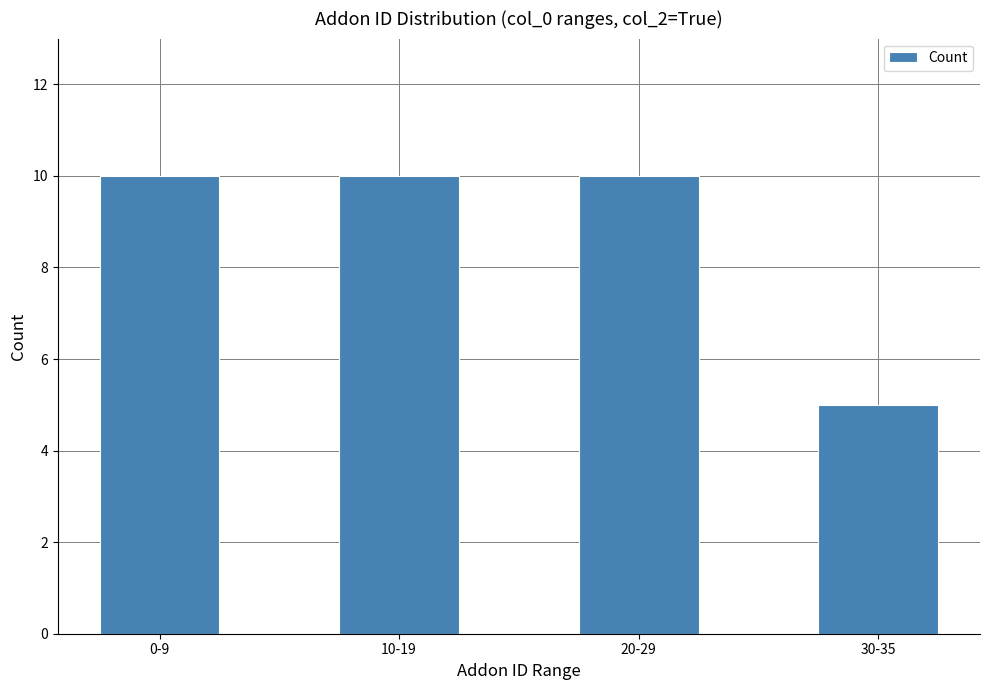

The value at 20-29 is 10. True or false?

True